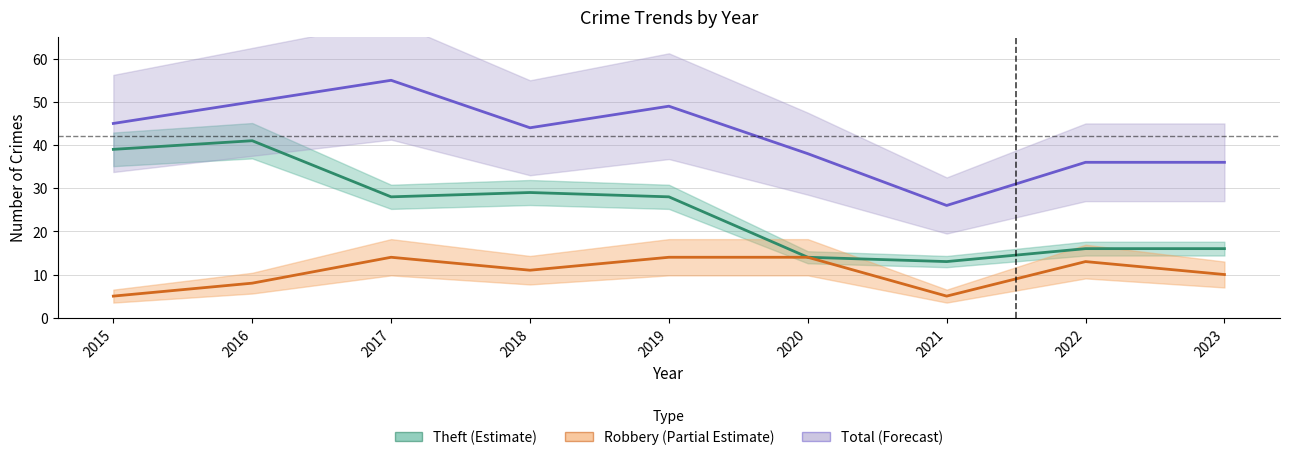

What is the maximum value shown in the chart?

55